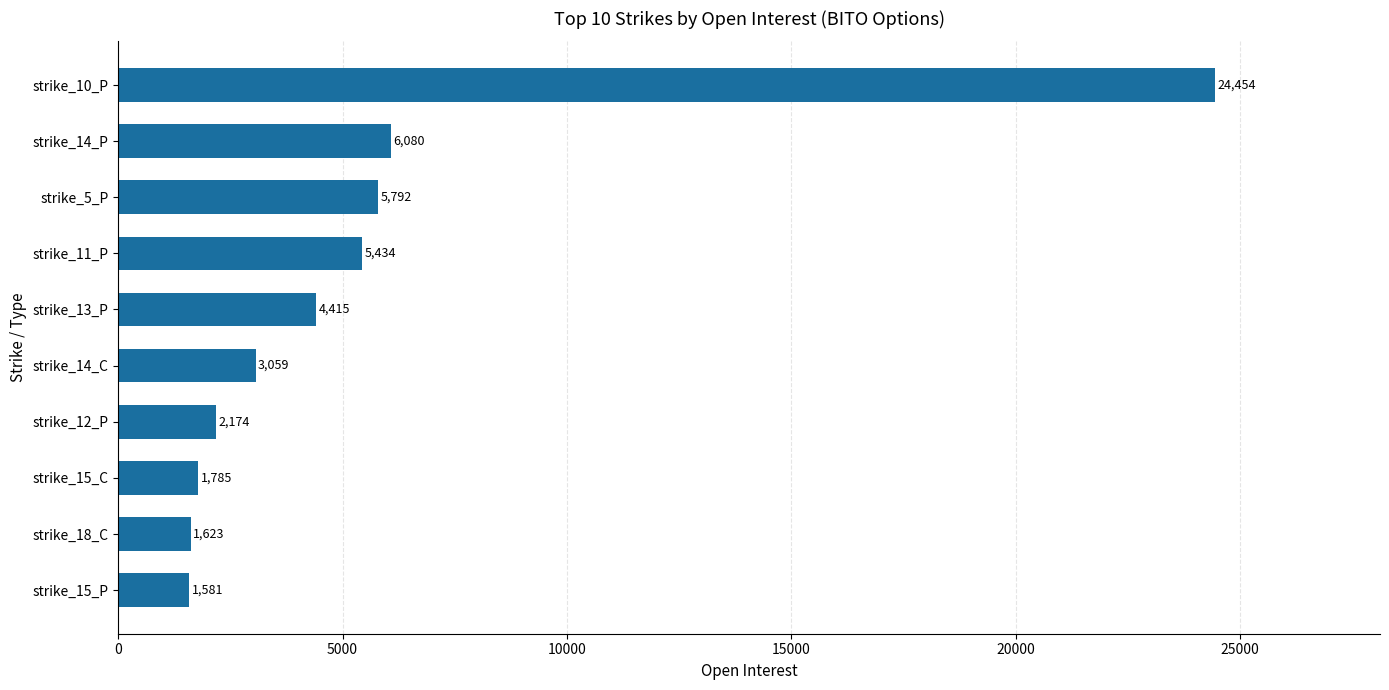

What is the minimum value shown in the chart?

1581